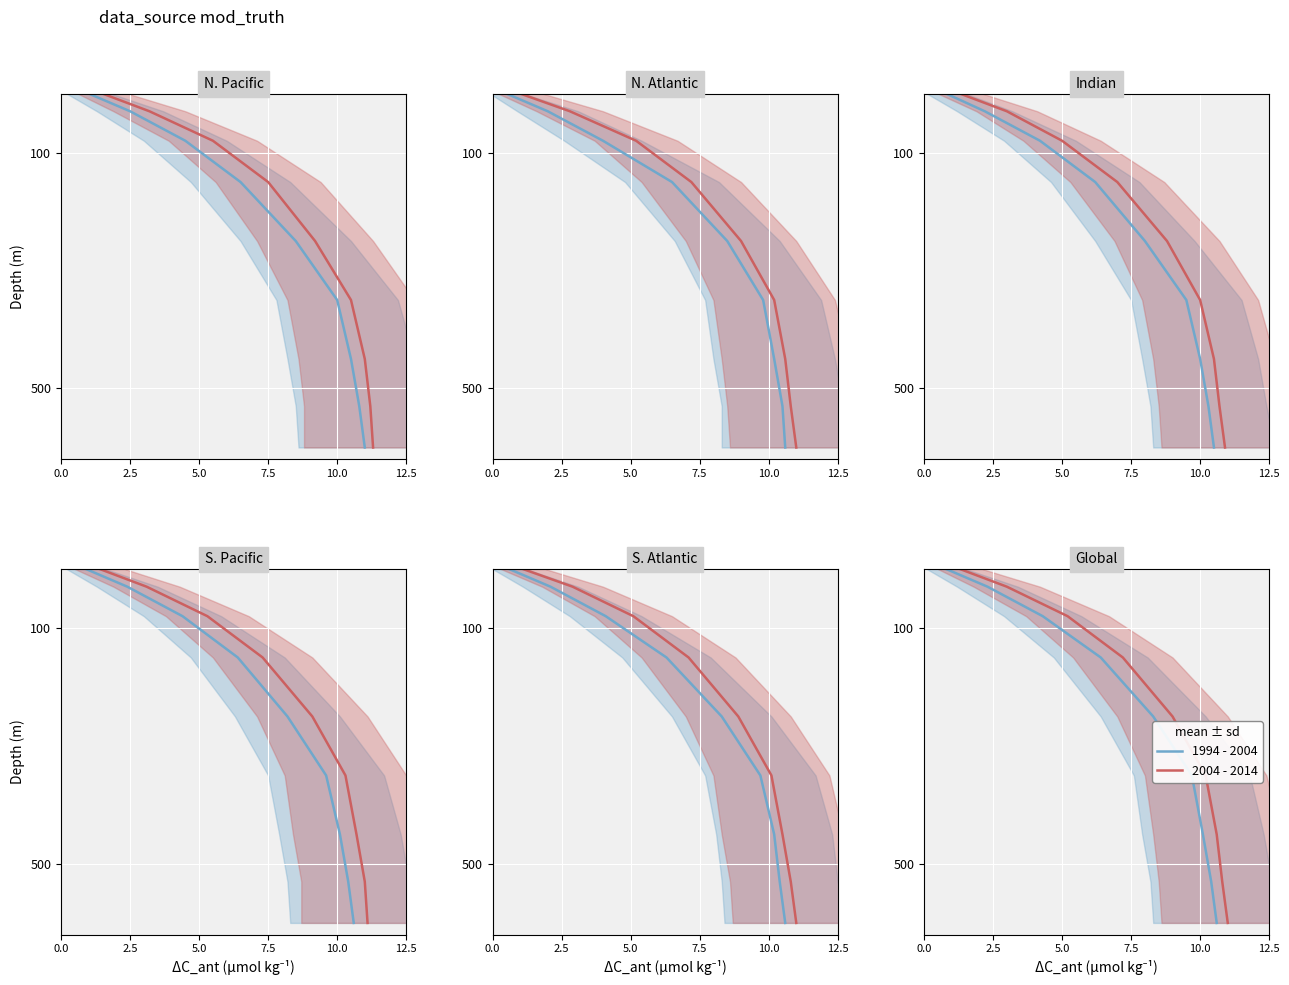

How many data points in 2004 - 2014 are above 250?

4